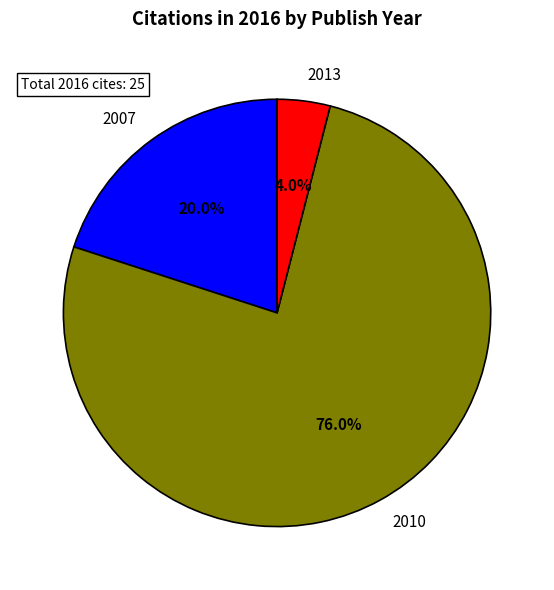

Is there any slice that represents more than half of the pie?

Yes